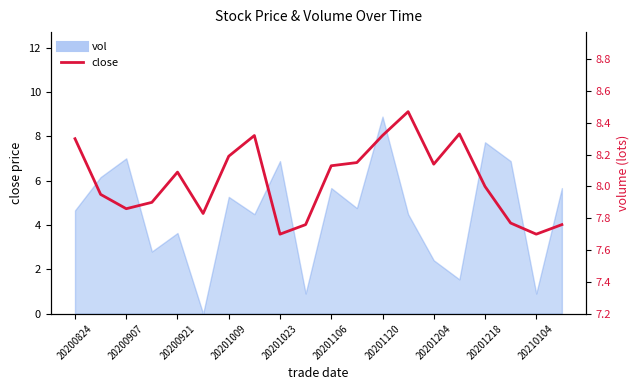

Does the chart have visible grid lines?

No